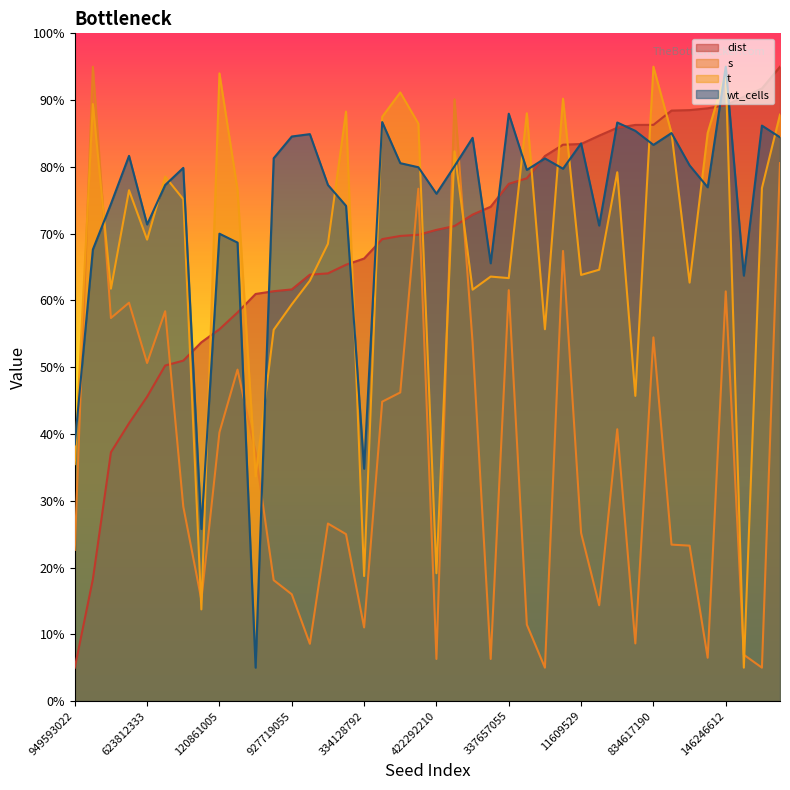

Which category has the highest value in the wt_cells series?

146246612